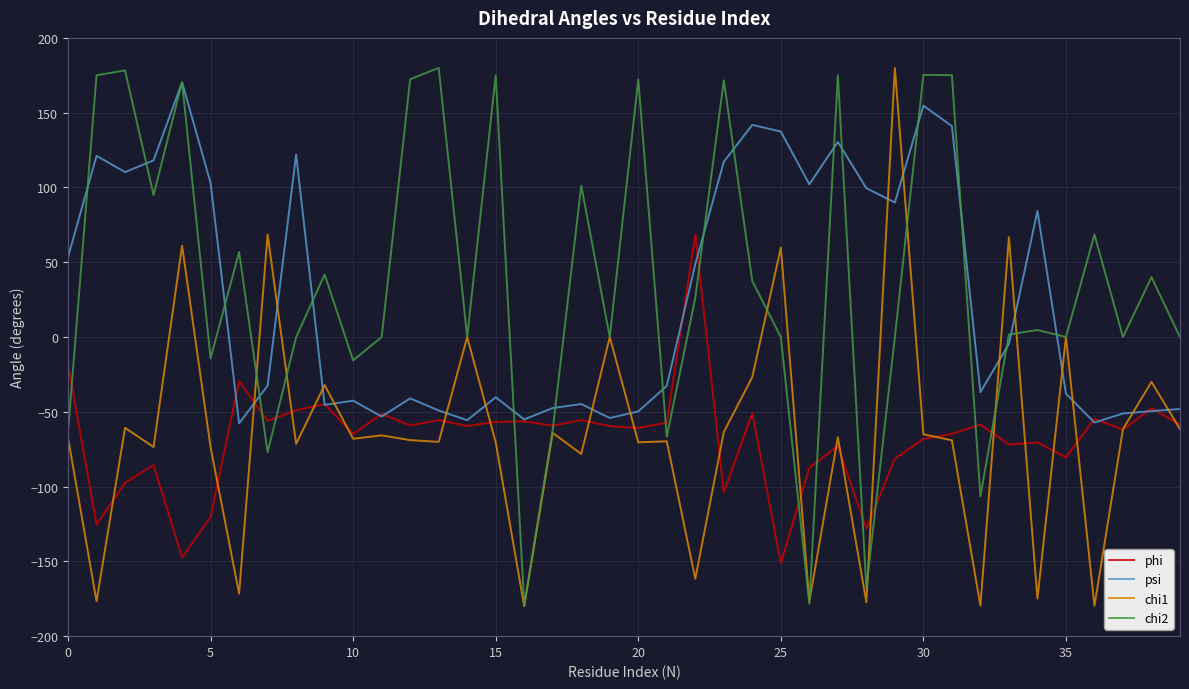

After their last crossing, which series has the higher values: phi or chi2?

chi2